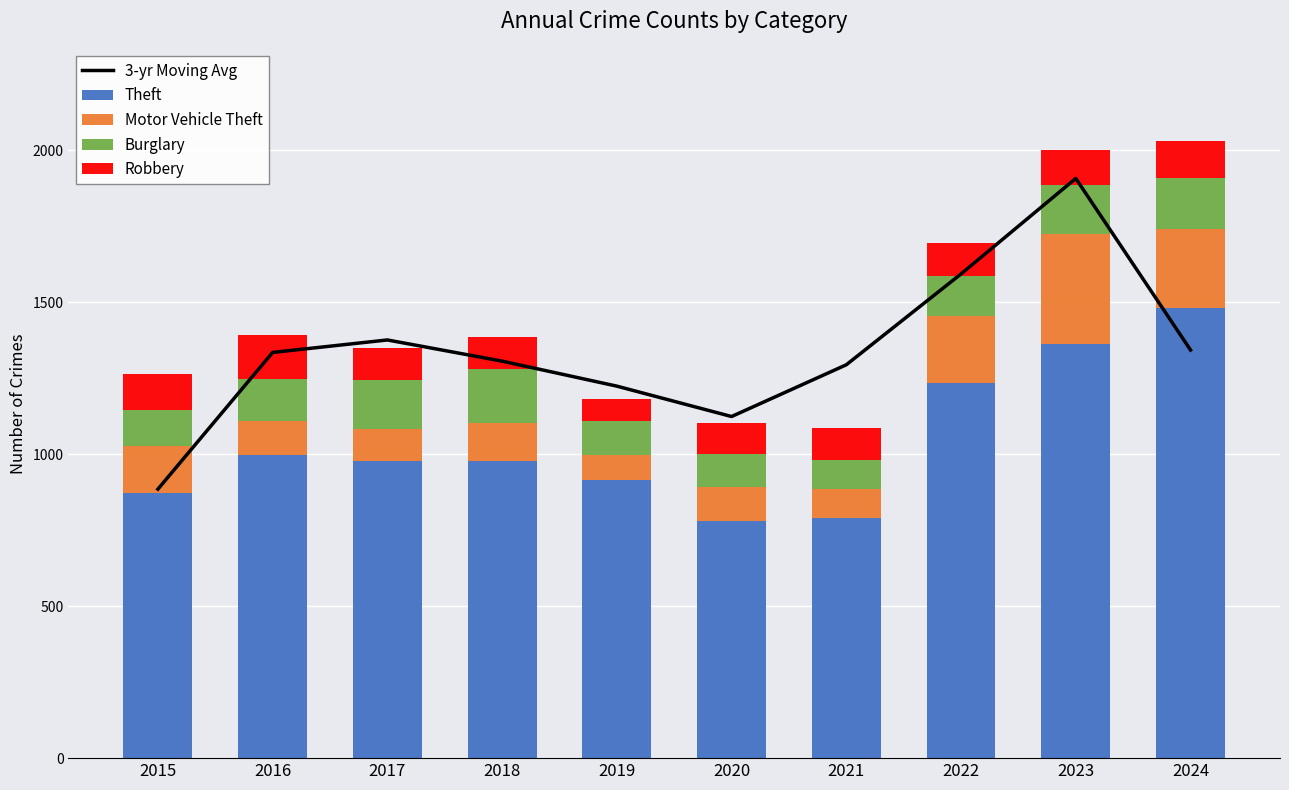

The Theft series shows 571.0 at 2017. True or false?

False